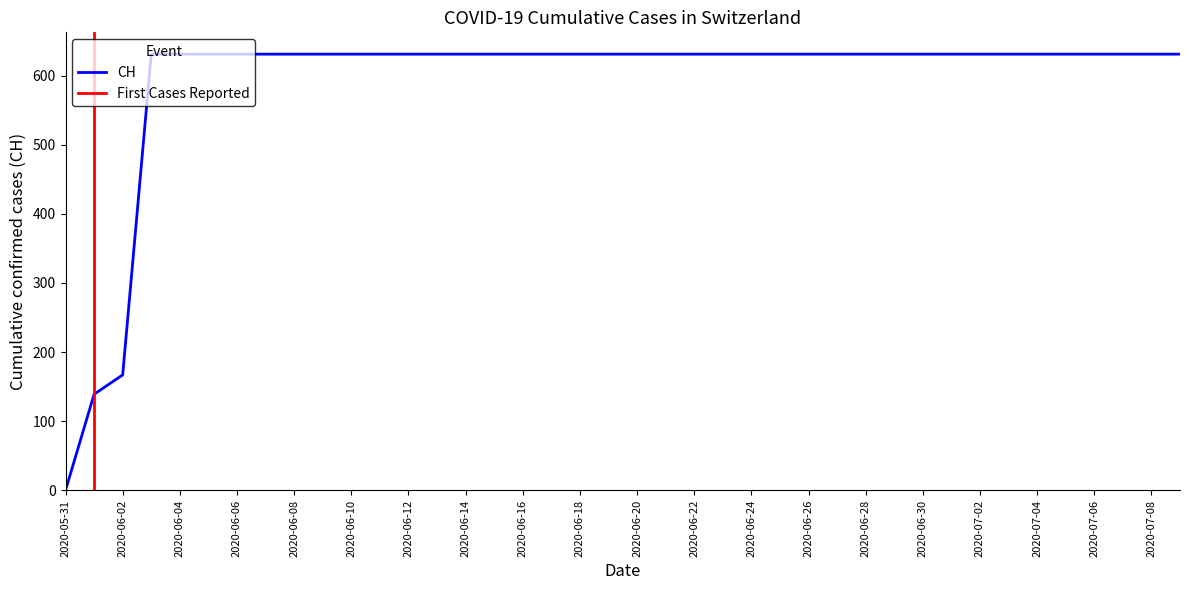

How many positive values are there?

39